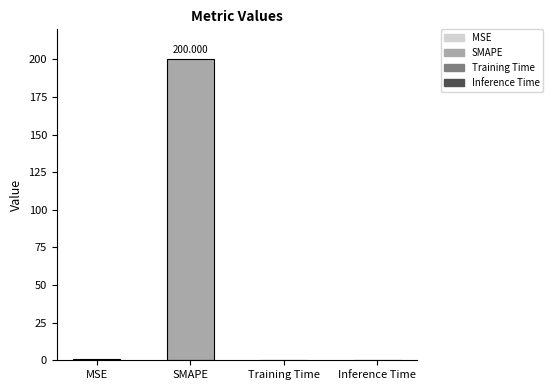

What is the sum of all values?

200.7